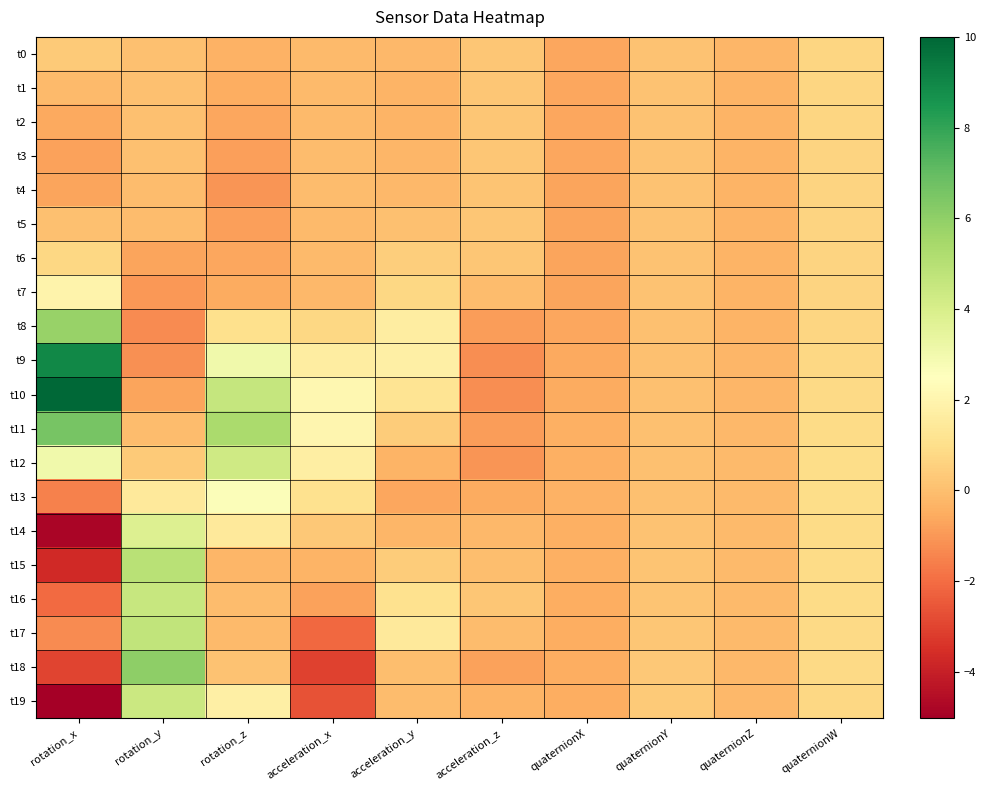

Reading right to left, what are all the values shown in this chart?

t0: quaternionW=0.7	quaternionZ=-0.3	quaternionY=0.1	quaternionX=-0.7	acceleration_z=0.2	acceleration_y=-0.2	acceleration_x=-0.1	rotation_z=-0.4	rotation_y=0.0	rotation_x=0.3
t1: quaternionW=0.7	quaternionZ=-0.3	quaternionY=0.1	quaternionX=-0.7	acceleration_z=0.2	acceleration_y=-0.3	acceleration_x=-0.1	rotation_z=-0.5	rotation_y=0.0	rotation_x=-0.1
t2: quaternionW=0.7	quaternionZ=-0.3	quaternionY=0.1	quaternionX=-0.7	acceleration_z=0.2	acceleration_y=-0.3	acceleration_x=-0.1	rotation_z=-0.7	rotation_y=0.0	rotation_x=-0.6
t3: quaternionW=0.7	quaternionZ=-0.3	quaternionY=0.1	quaternionX=-0.7	acceleration_z=0.2	acceleration_y=-0.2	acceleration_x=-0.1	rotation_z=-0.8	rotation_y=0.1	rotation_x=-0.8
t4: quaternionW=0.7	quaternionZ=-0.3	quaternionY=0.1	quaternionX=-0.7	acceleration_z=0.2	acceleration_y=-0.2	acceleration_x=-0.1	rotation_z=-1.0	rotation_y=-0.1	rotation_x=-0.7
t5: quaternionW=0.7	quaternionZ=-0.3	quaternionY=0.1	quaternionX=-0.7	acceleration_z=0.2	acceleration_y=0.1	acceleration_x=-0.1	rotation_z=-0.8	rotation_y=-0.0	rotation_x=0.1
t6: quaternionW=0.7	quaternionZ=-0.3	quaternionY=0.1	quaternionX=-0.7	acceleration_z=0.2	acceleration_y=0.5	acceleration_x=-0.1	rotation_z=-0.6	rotation_y=-0.7	rotation_x=0.7
t7: quaternionW=0.7	quaternionZ=-0.3	quaternionY=0.1	quaternionX=-0.7	acceleration_z=-0.1	acceleration_y=0.7	acceleration_x=-0.2	rotation_z=-0.5	rotation_y=-1.0	rotation_x=2.0
t8: quaternionW=0.7	quaternionZ=-0.3	quaternionY=0.1	quaternionX=-0.6	acceleration_z=-0.9	acceleration_y=1.6	acceleration_x=0.8	rotation_z=1.0	rotation_y=-1.3	rotation_x=5.8
t9: quaternionW=0.8	quaternionZ=-0.3	quaternionY=0.0	quaternionX=-0.6	acceleration_z=-1.3	acceleration_y=1.7	acceleration_x=1.7	rotation_z=3.0	rotation_y=-1.2	rotation_x=9.0
t10: quaternionW=0.8	quaternionZ=-0.2	quaternionY=0.0	quaternionX=-0.5	acceleration_z=-1.2	acceleration_y=1.2	acceleration_x=2.1	rotation_z=4.6	rotation_y=-0.7	rotation_x=10.0
t11: quaternionW=0.9	quaternionZ=-0.2	quaternionY=0.0	quaternionX=-0.4	acceleration_z=-0.9	acceleration_y=0.4	acceleration_x=2.0	rotation_z=5.3	rotation_y=-0.0	rotation_x=6.5
t12: quaternionW=0.9	quaternionZ=-0.1	quaternionY=0.0	quaternionX=-0.4	acceleration_z=-1.1	acceleration_y=-0.3	acceleration_x=1.7	rotation_z=4.3	rotation_y=0.3	rotation_x=3.0
t13: quaternionW=0.9	quaternionZ=-0.1	quaternionY=0.1	quaternionX=-0.4	acceleration_z=-0.6	acceleration_y=-0.6	acceleration_x=1.1	rotation_z=2.6	rotation_y=1.5	rotation_x=-1.6
t14: quaternionW=0.9	quaternionZ=-0.1	quaternionY=0.1	quaternionX=-0.4	acceleration_z=-0.2	acceleration_y=-0.3	acceleration_x=0.3	rotation_z=1.5	rotation_y=3.8	rotation_x=-4.8
t15: quaternionW=0.9	quaternionZ=-0.1	quaternionY=0.1	quaternionX=-0.4	acceleration_z=0.0	acceleration_y=0.4	acceleration_x=-0.3	rotation_z=-0.3	rotation_y=4.9	rotation_x=-3.7
t16: quaternionW=0.9	quaternionZ=-0.1	quaternionY=0.2	quaternionX=-0.5	acceleration_z=0.2	acceleration_y=1.1	acceleration_x=-0.7	rotation_z=-0.1	rotation_y=4.5	rotation_x=-2.1
t17: quaternionW=0.8	quaternionZ=-0.2	quaternionY=0.2	quaternionX=-0.5	acceleration_z=-0.0	acceleration_y=1.5	acceleration_x=-2.1	rotation_z=-0.1	rotation_y=4.7	rotation_x=-1.3
t18: quaternionW=0.8	quaternionZ=-0.2	quaternionY=0.3	quaternionX=-0.5	acceleration_z=-0.8	acceleration_y=-0.0	acceleration_x=-3.0	rotation_z=0.1	rotation_y=6.0	rotation_x=-3.0
t19: quaternionW=0.8	quaternionZ=-0.2	quaternionY=0.3	quaternionX=-0.5	acceleration_z=-0.3	acceleration_y=-0.0	acceleration_x=-2.6	rotation_z=1.8	rotation_y=4.4	rotation_x=-5.0